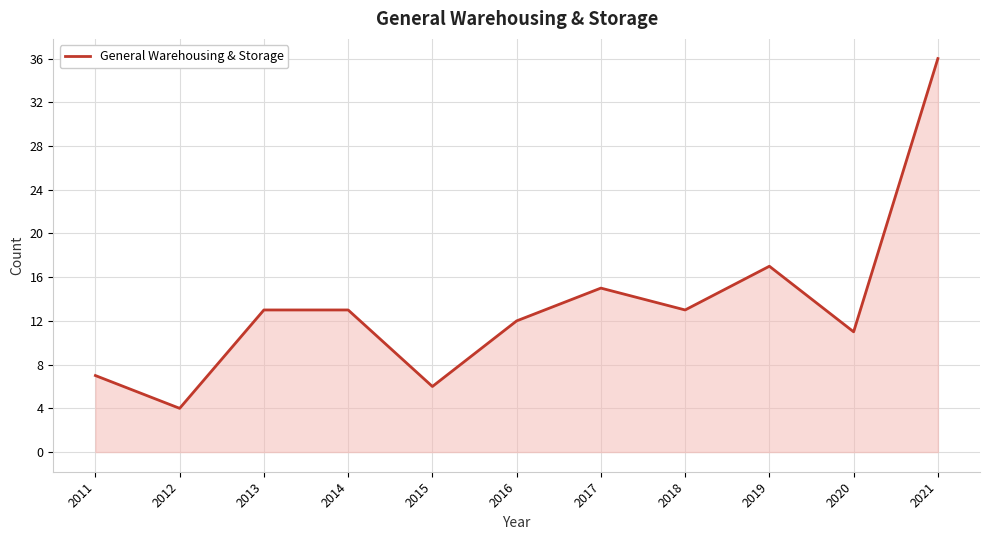

How many lines are shown in the chart?

1